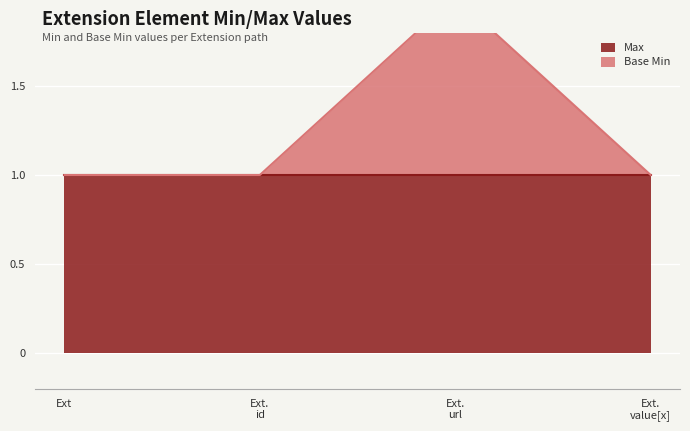

True or false: the data has more than 0 interior local peaks.

True